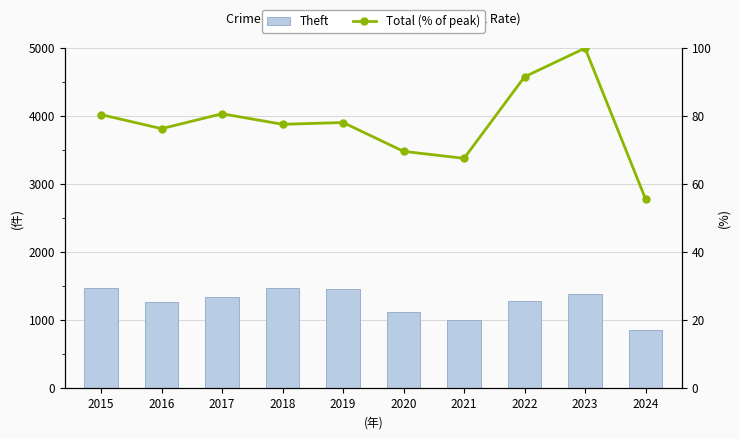

The value of Total (% of peak) at 2015 is 16.5. True or false?

False